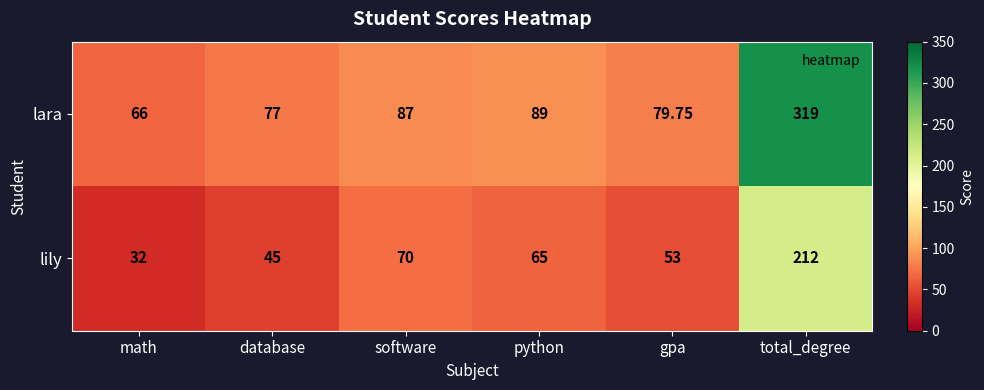

At which label does lily first exceed 65?

software